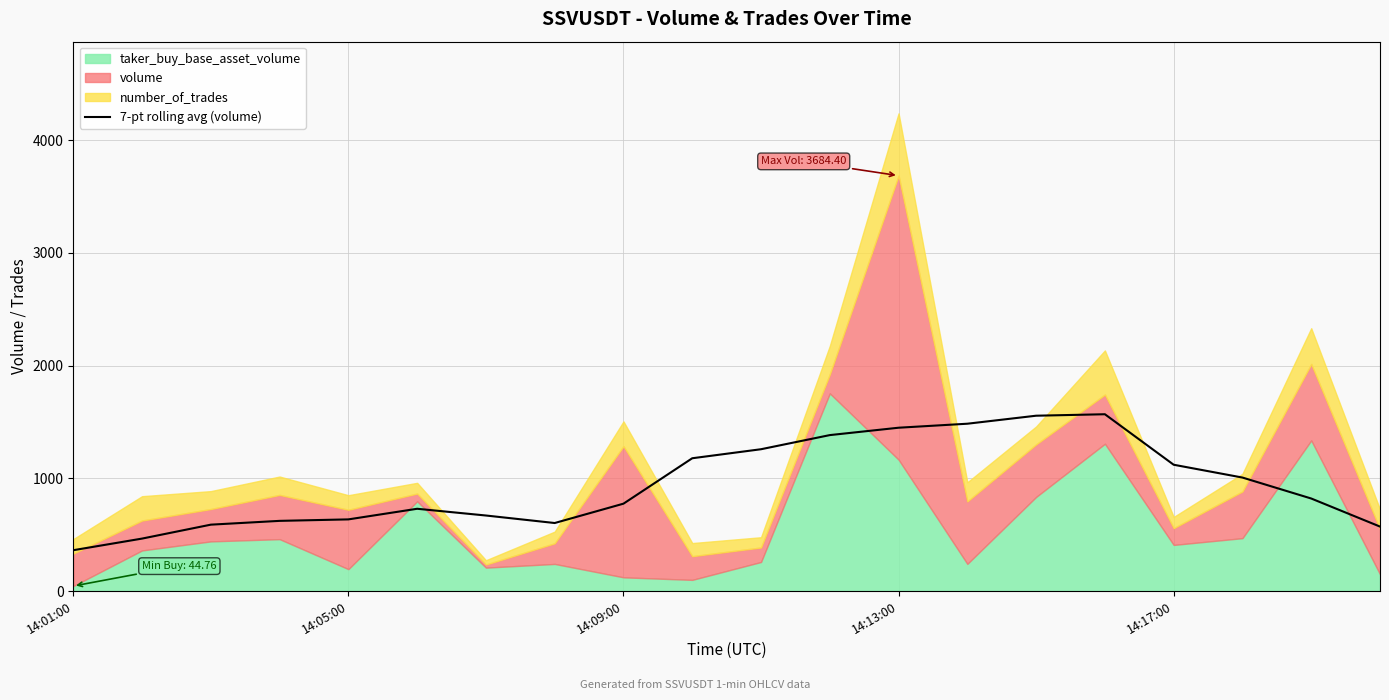

What is the sum of the values at 16 and 6?

1790.8